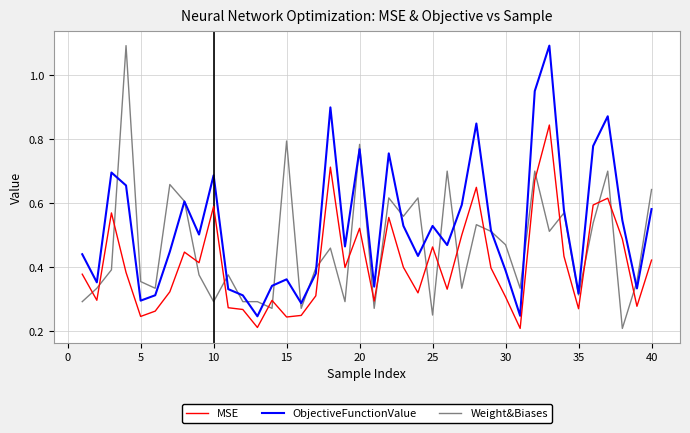

List the series in order of their overall mean, lowest first.

MSE, Weight&Biases, ObjectiveFunctionValue